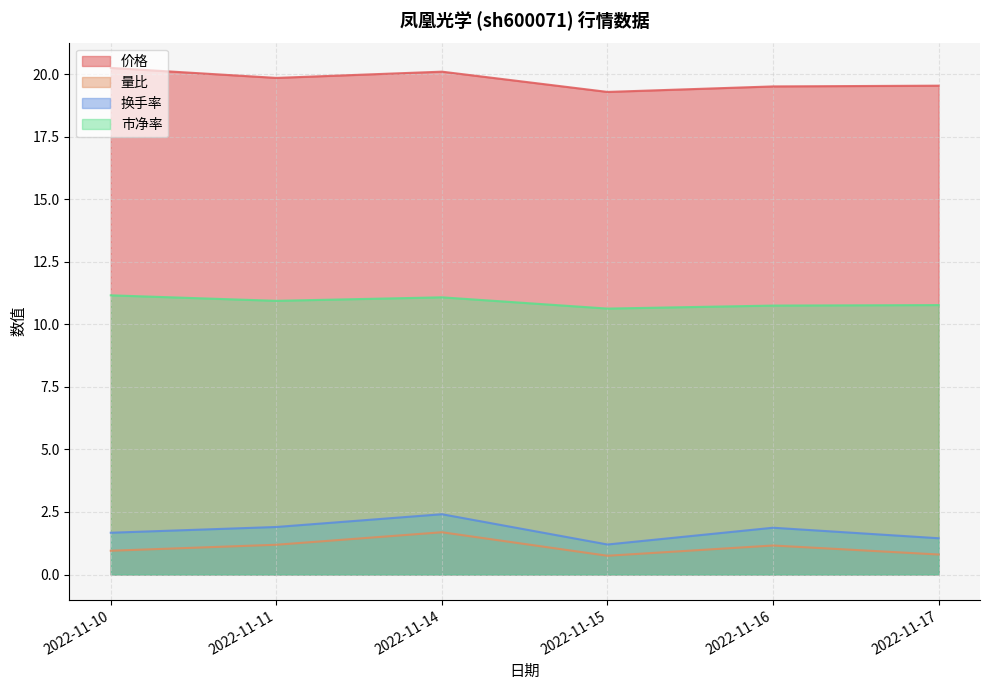

Where is the first local maximum for 量比?

2022-11-14